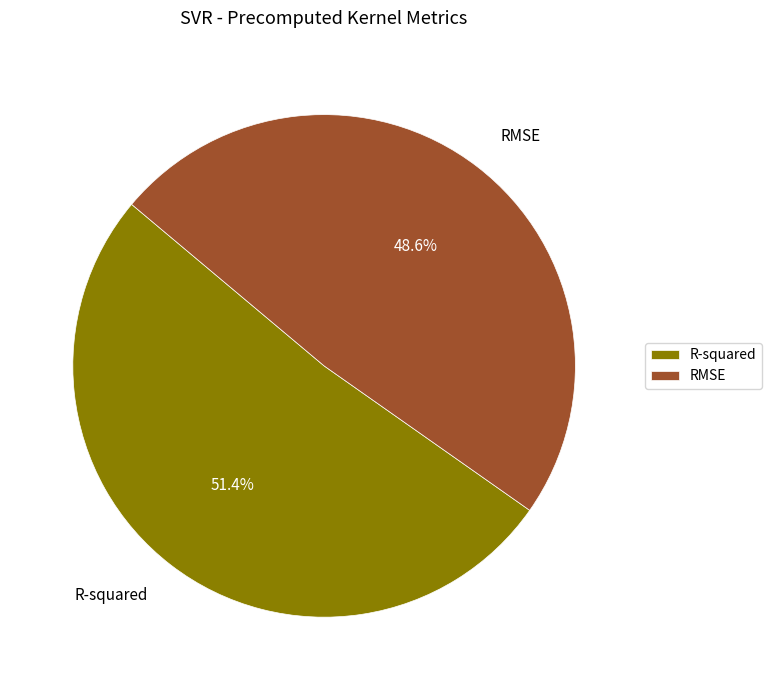

Which slice is the largest?

R-squared